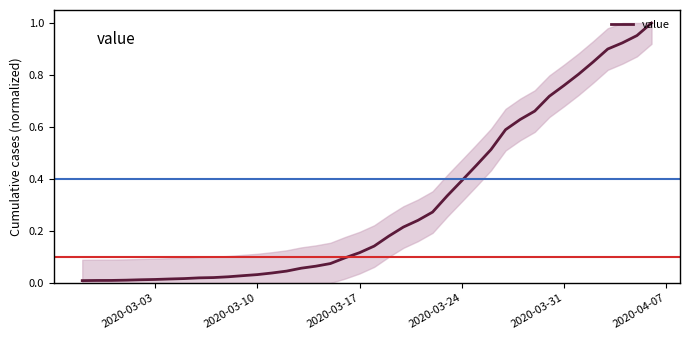

What is the maximum value shown in the chart?

1.0